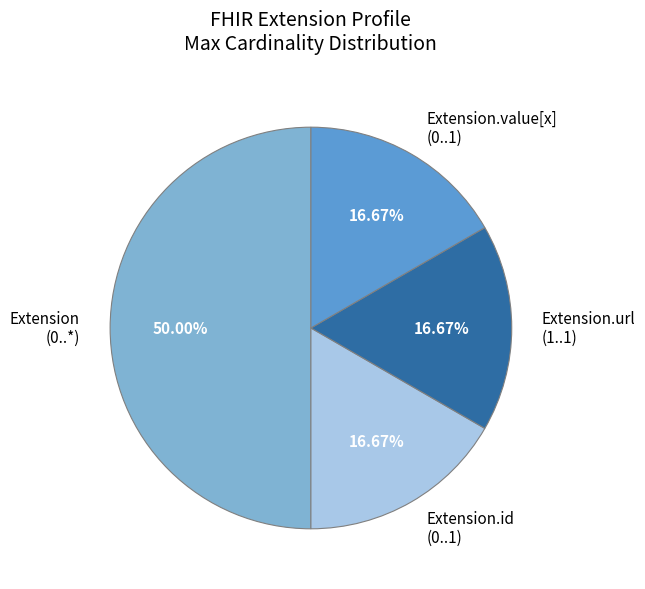

Is Extension.value[x] (0..1) the majority of the pie?

No